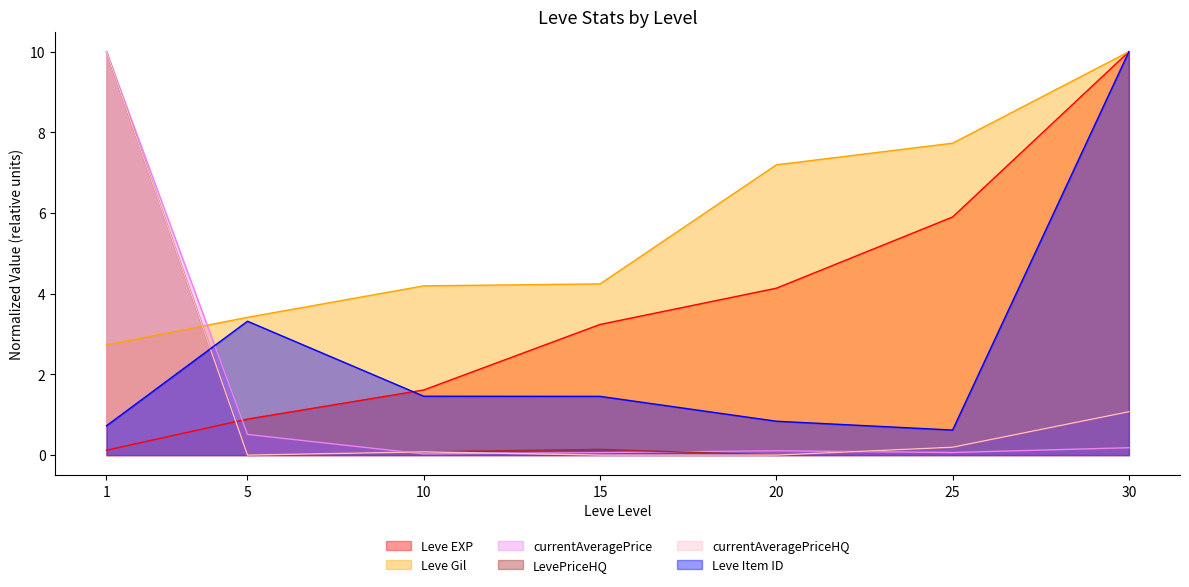

What is the value of the Leve Item ID point at the 5th from the left?

0.8